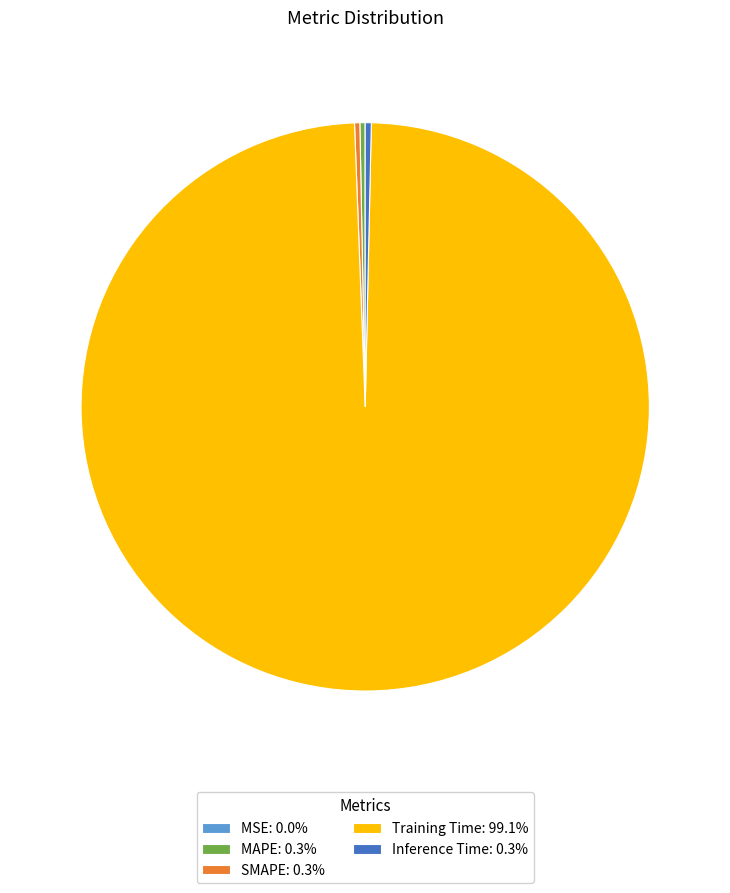

Which category accounts for the majority?

Training Time